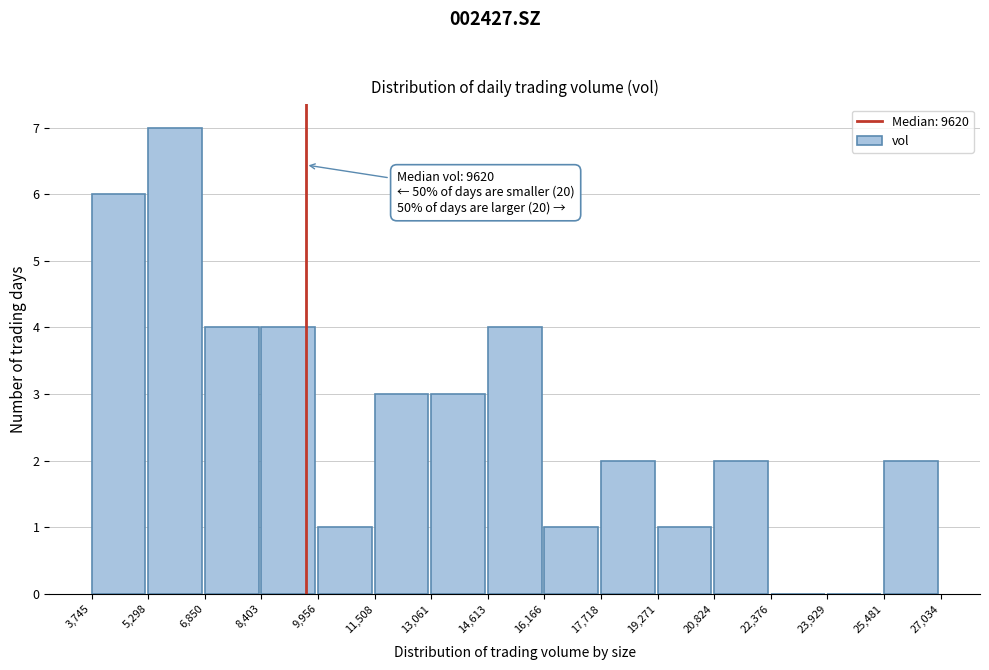

Which range on the x-axis has the tallest bar?

5,298 to 6,850